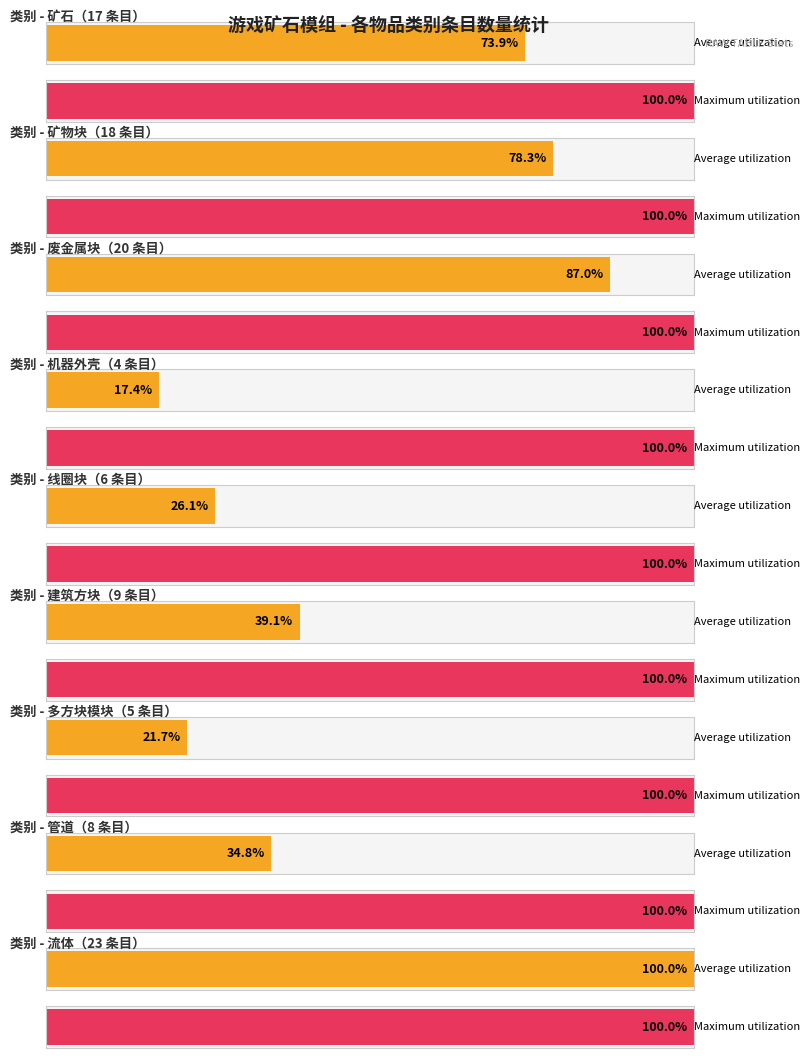

What is the label of the 2nd bar from the left?

矿物块